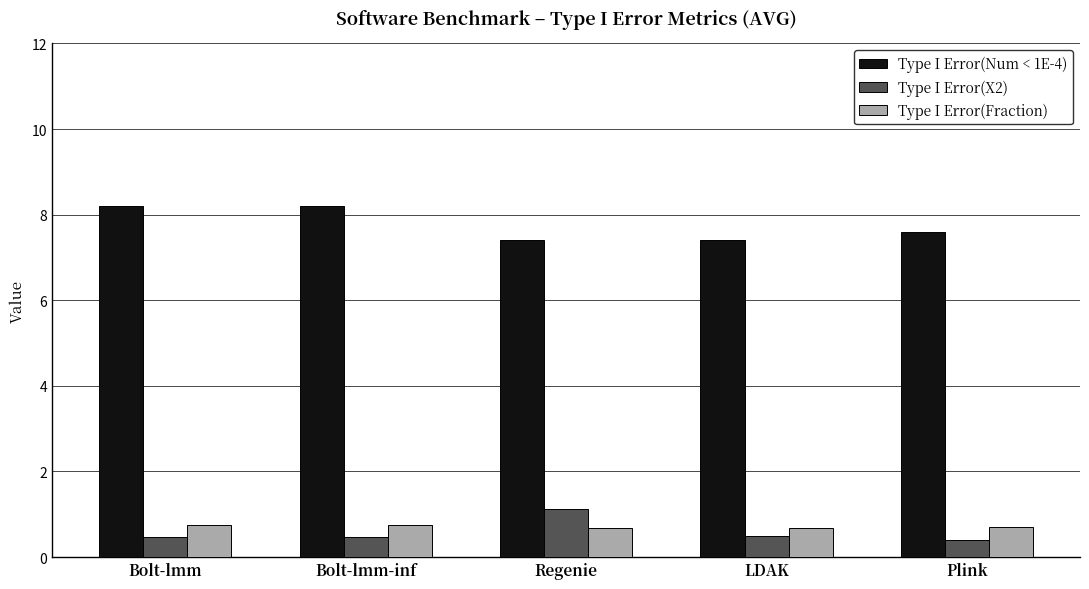

Rank the series at Bolt-lmm-inf from lowest to highest value.

Type I Error(X2), Type I Error(Fraction), Type I Error(Num < 1E-4)